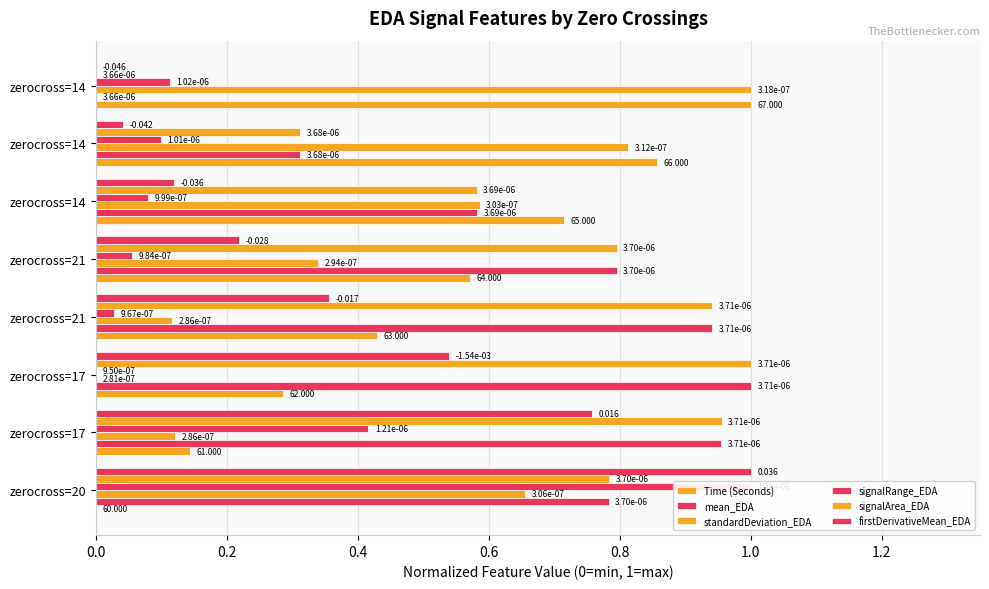

What is the greatest value displayed?

1.0